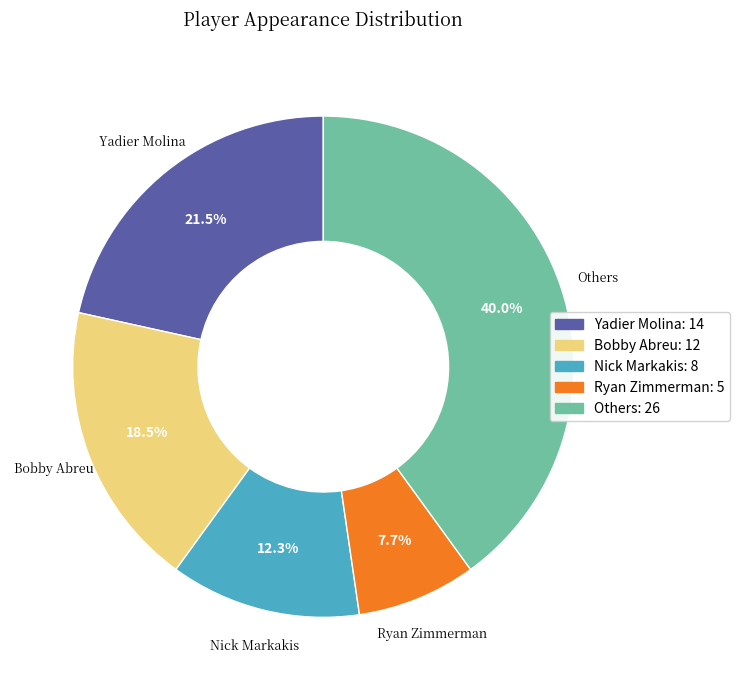

Does any single category account for the majority?

No